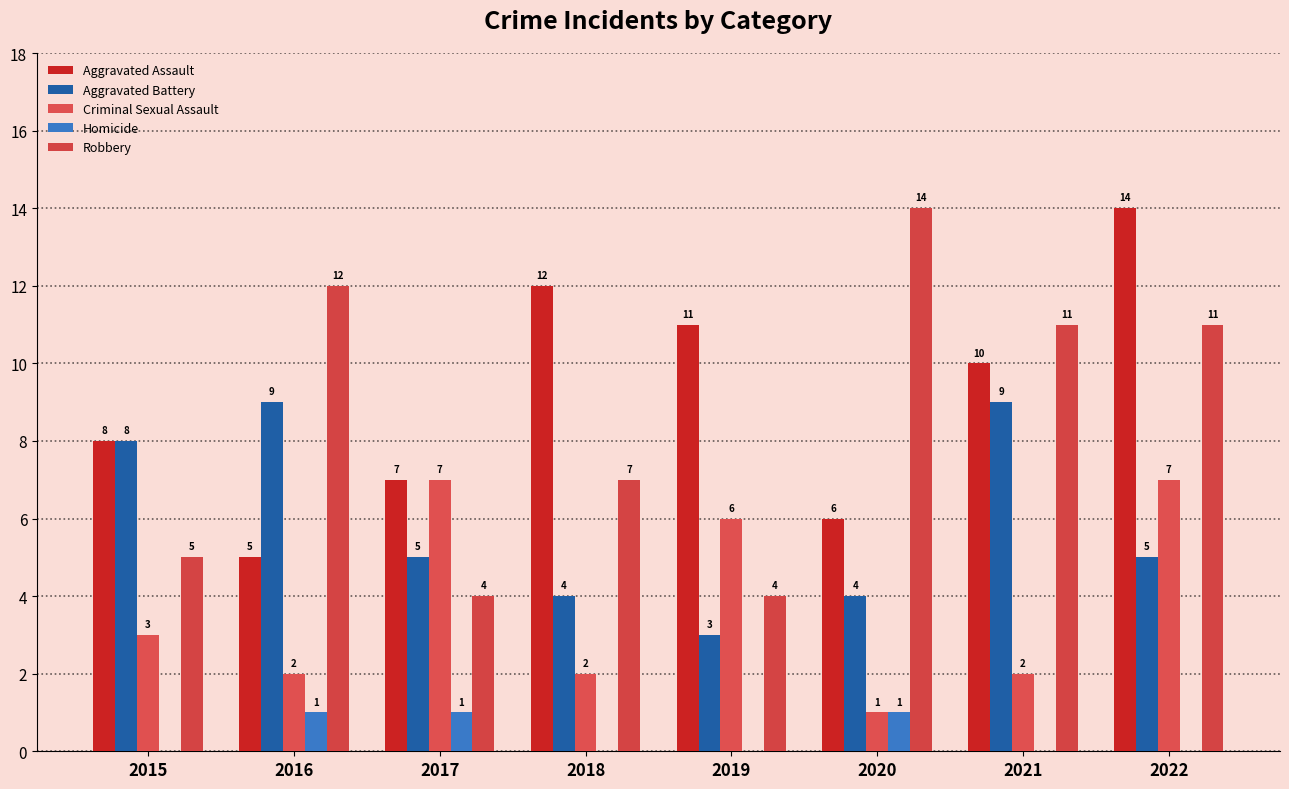

Does the chart contain stacked bars?

No